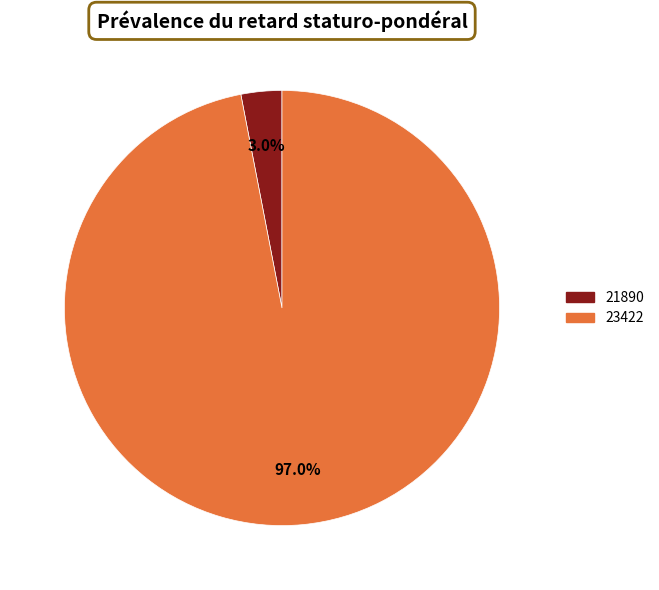

How much of the chart is everything except 23422?

3.0%